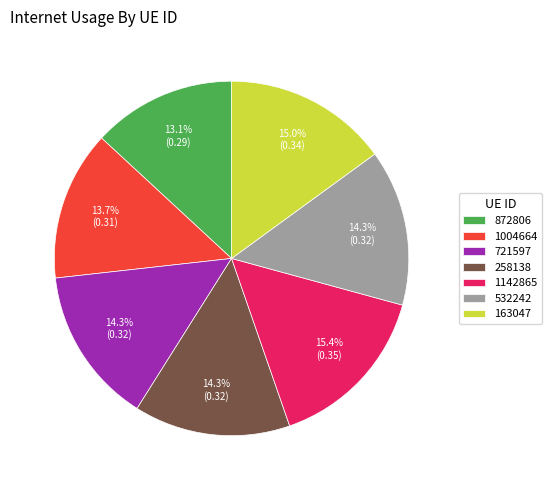

To the nearest percent, what is the difference between the largest and smallest slice percentages?

2%